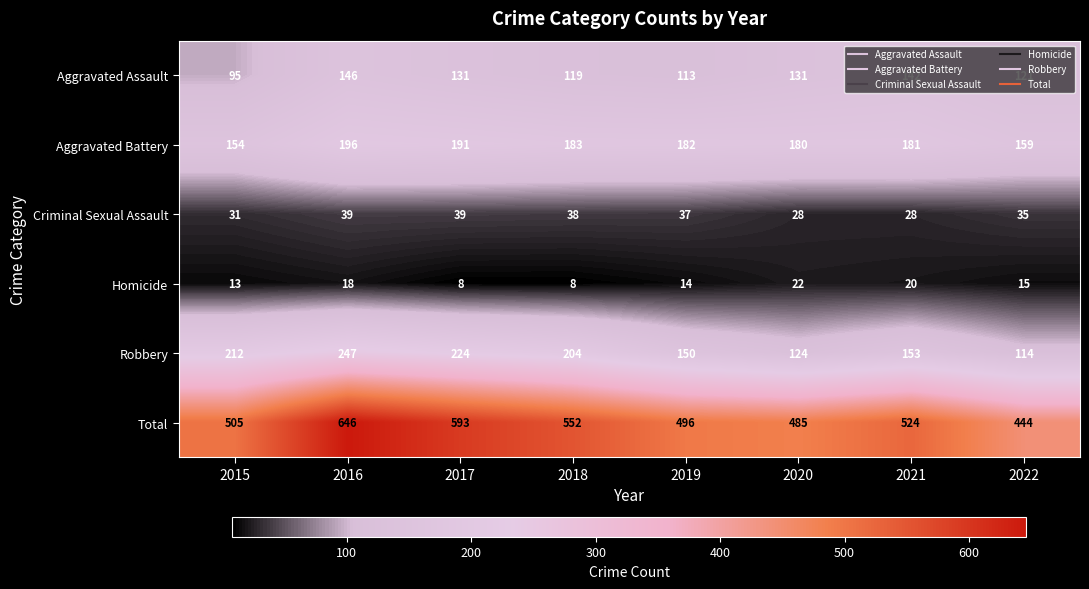

Is it true that Criminal Sexual Assault equals 31 at 2015?

True